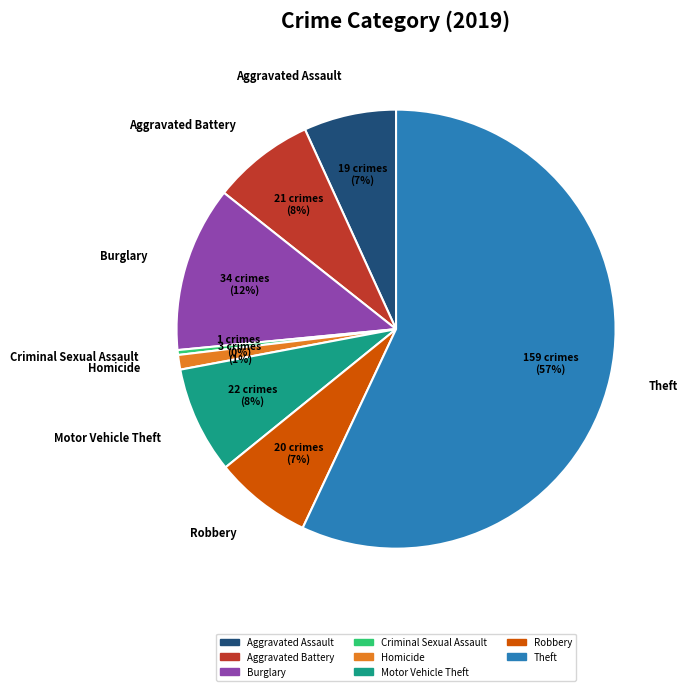

To the nearest percent, what is the difference between the largest and smallest slice percentages?

57%